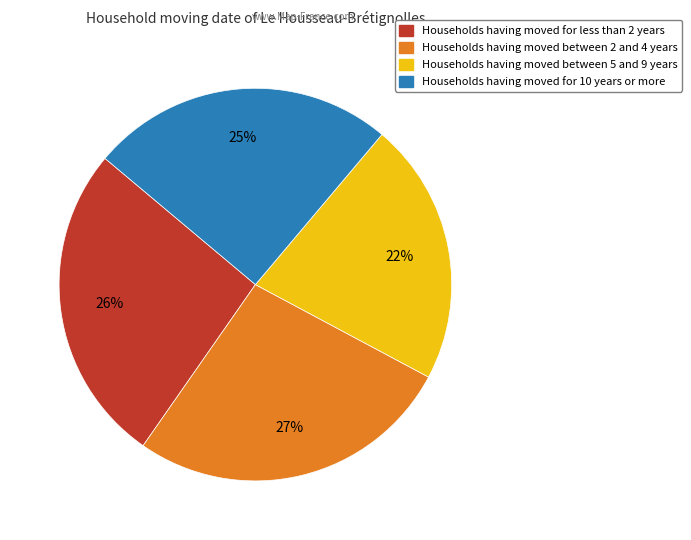

To the nearest percent, what portion does Households having moved between 2 and 4 years represent?

27%